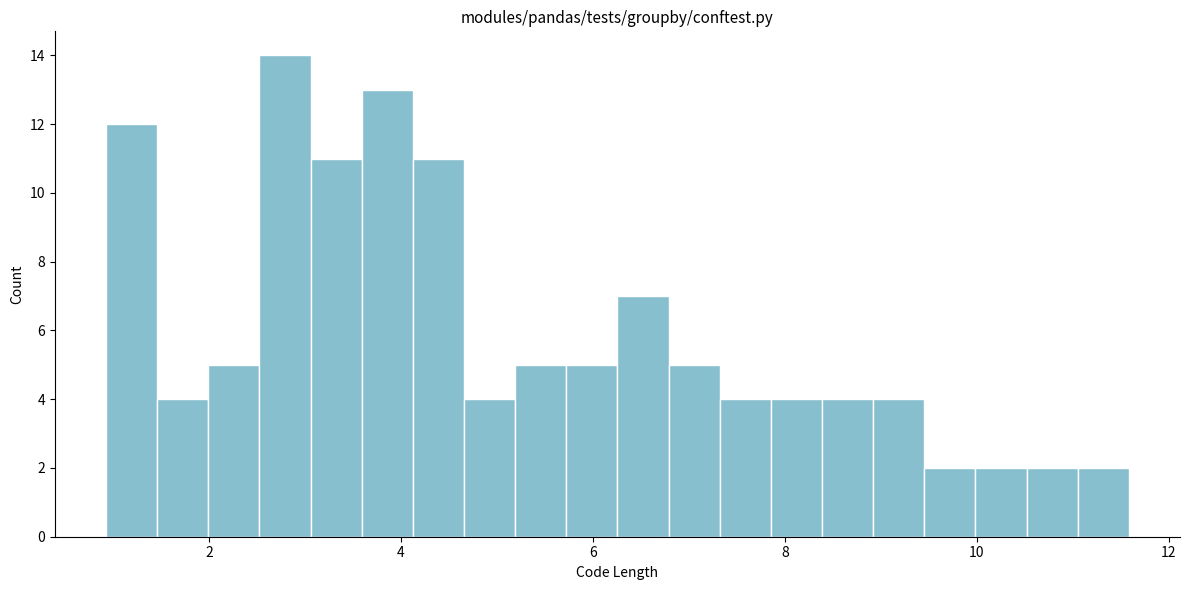

Read against the x-axis, roughly where is the centre of the tallest bar?

2.8